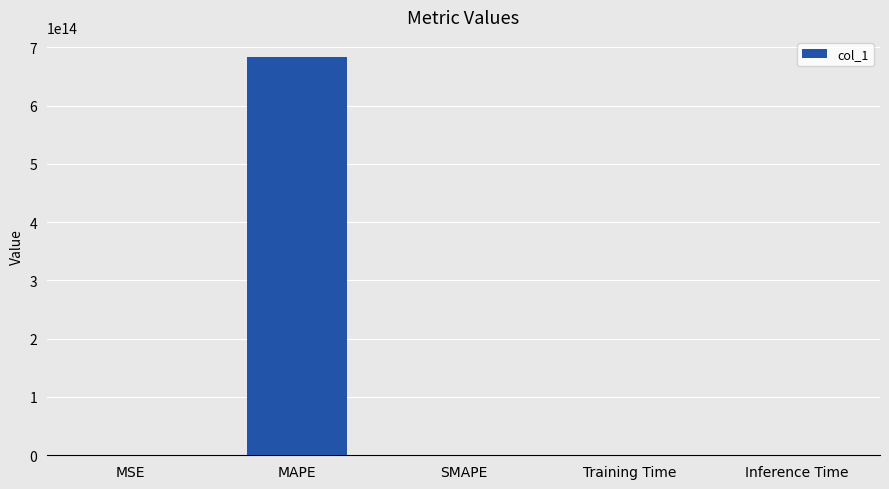

How many series are shown in this chart?

1